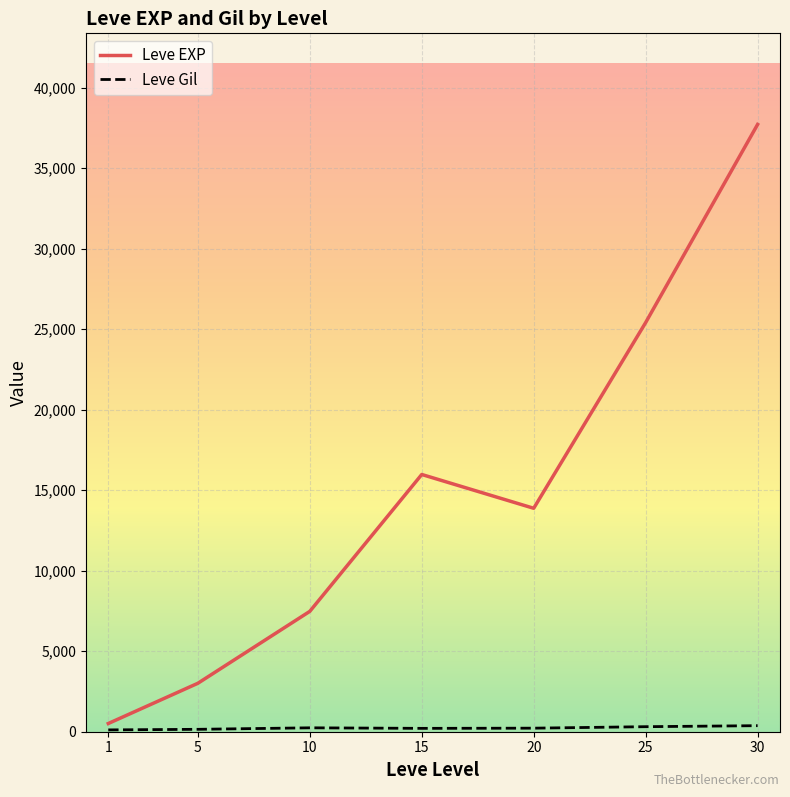

What is the maximum value for Leve EXP?

37715.0